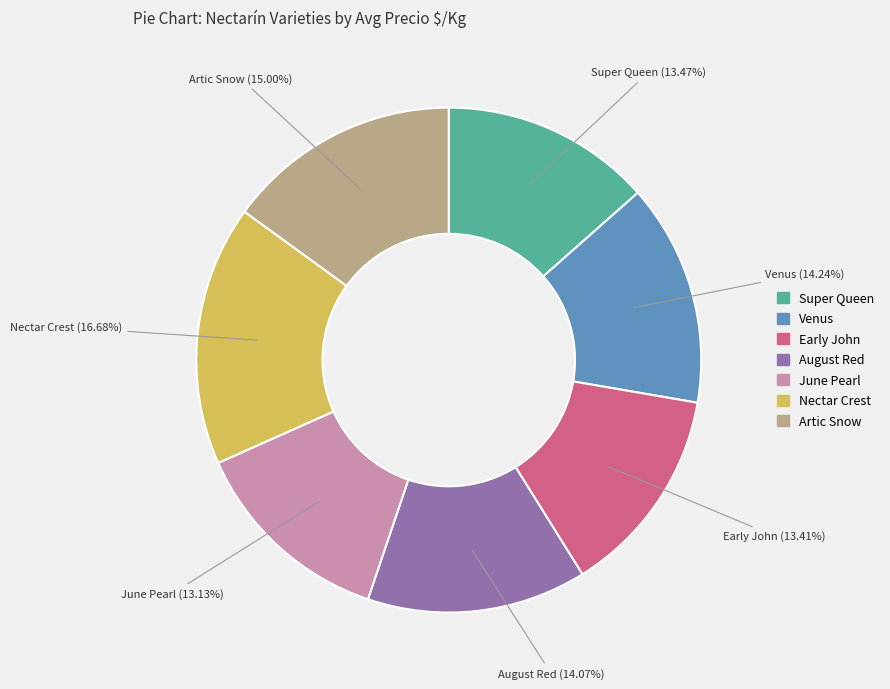

Is Venus the majority of the pie?

No